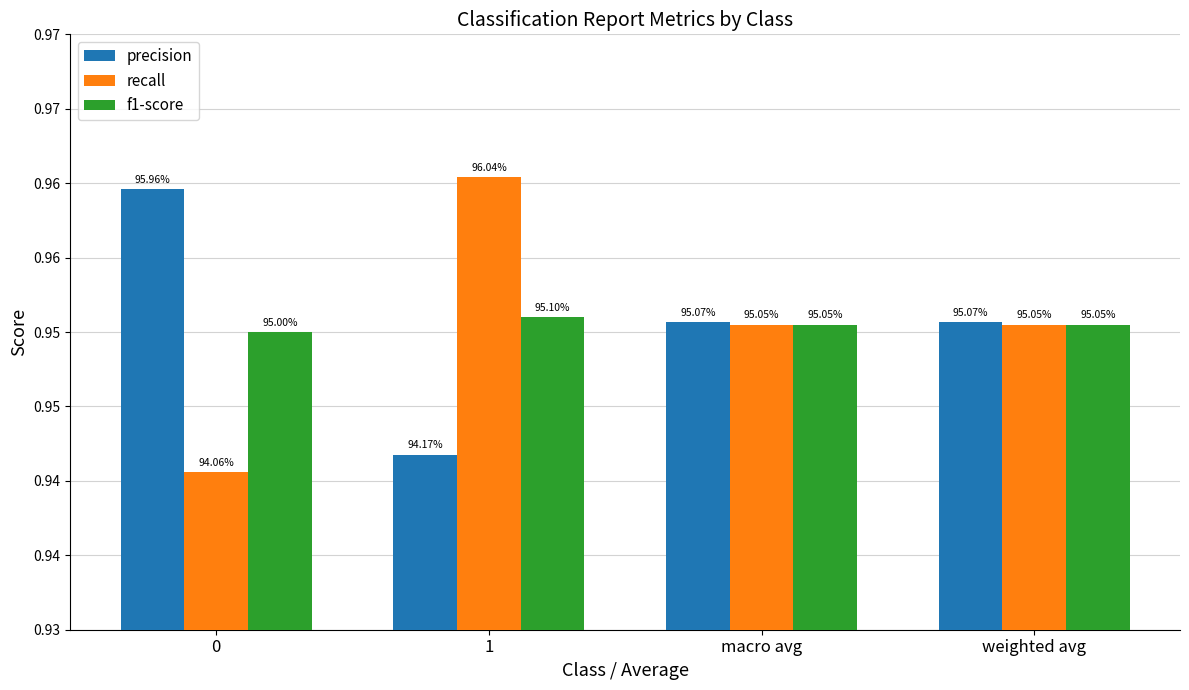

What are all the series names shown in the legend?

precision, recall, f1-score